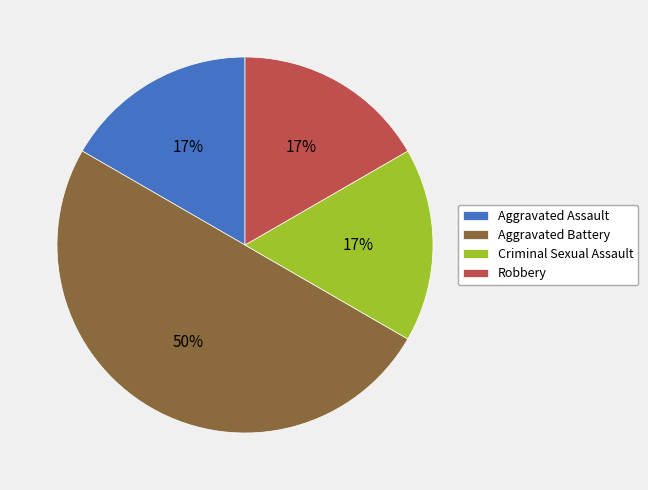

Does Robbery represent more than half of the total?

No